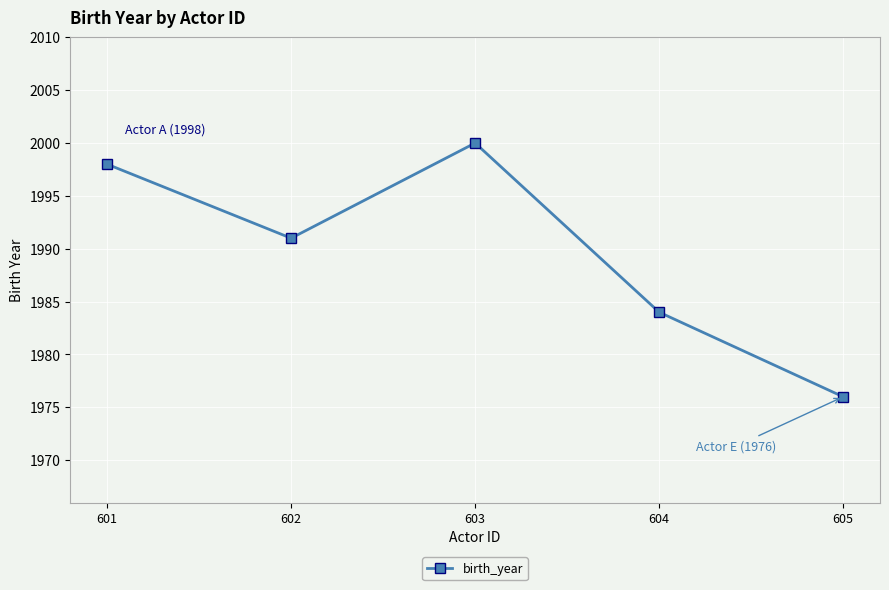

Rank the categories by value from highest to lowest.

603, 601, 602, 604, 605